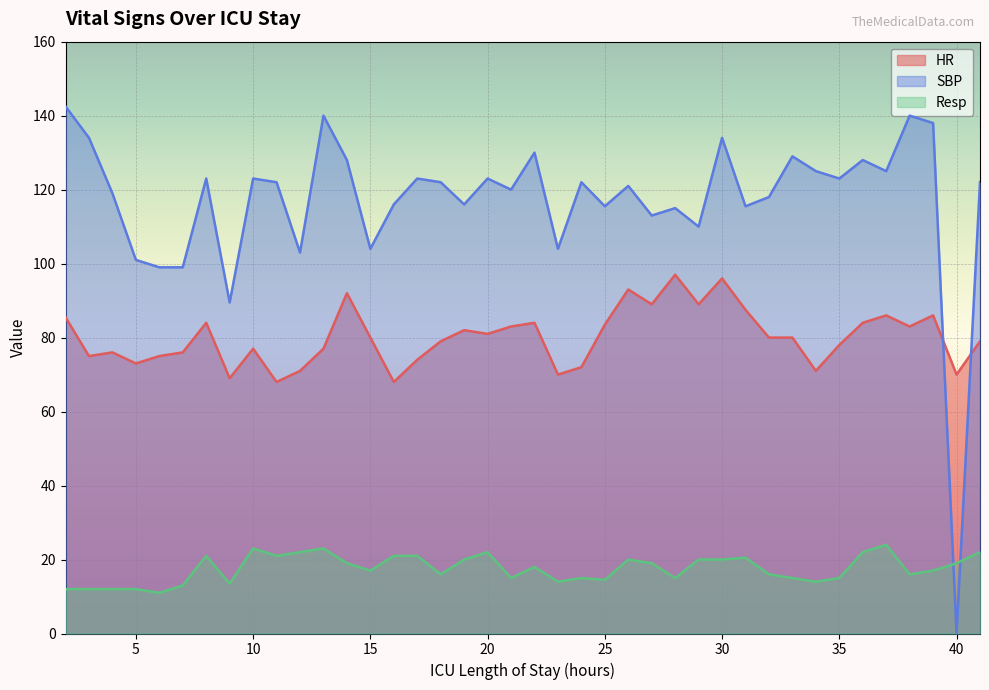

How many data points in Resp are less than 18?

20